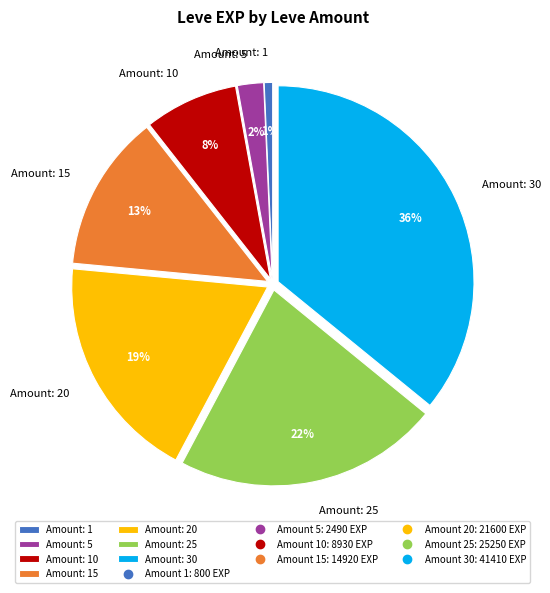

True or false: Amount: 1 accounts for 11% of the total.

False